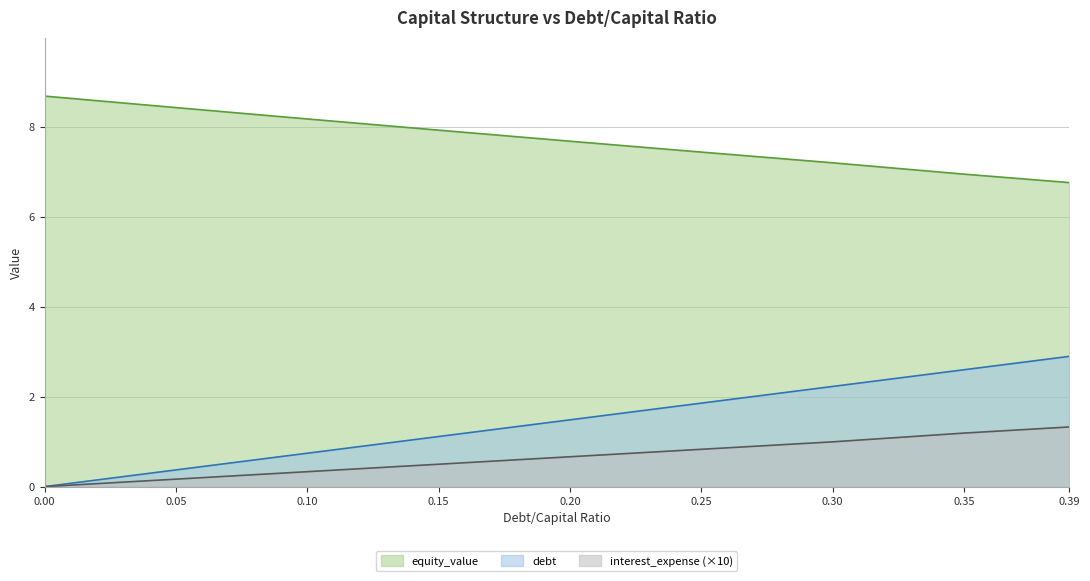

Which series changed the most between 0.10 and 0.25?

debt